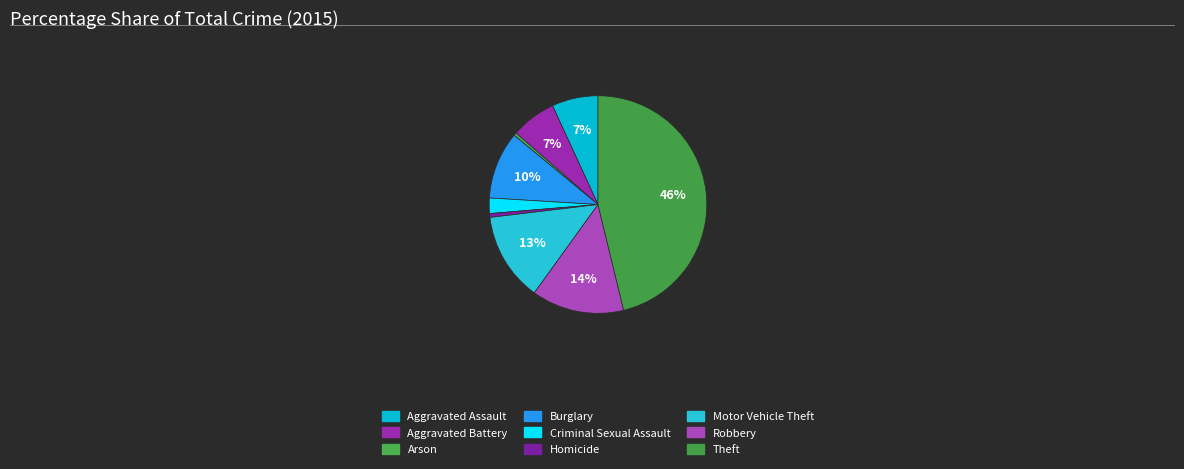

To the nearest percent, what is the difference between the largest and smallest slice percentages?

46%